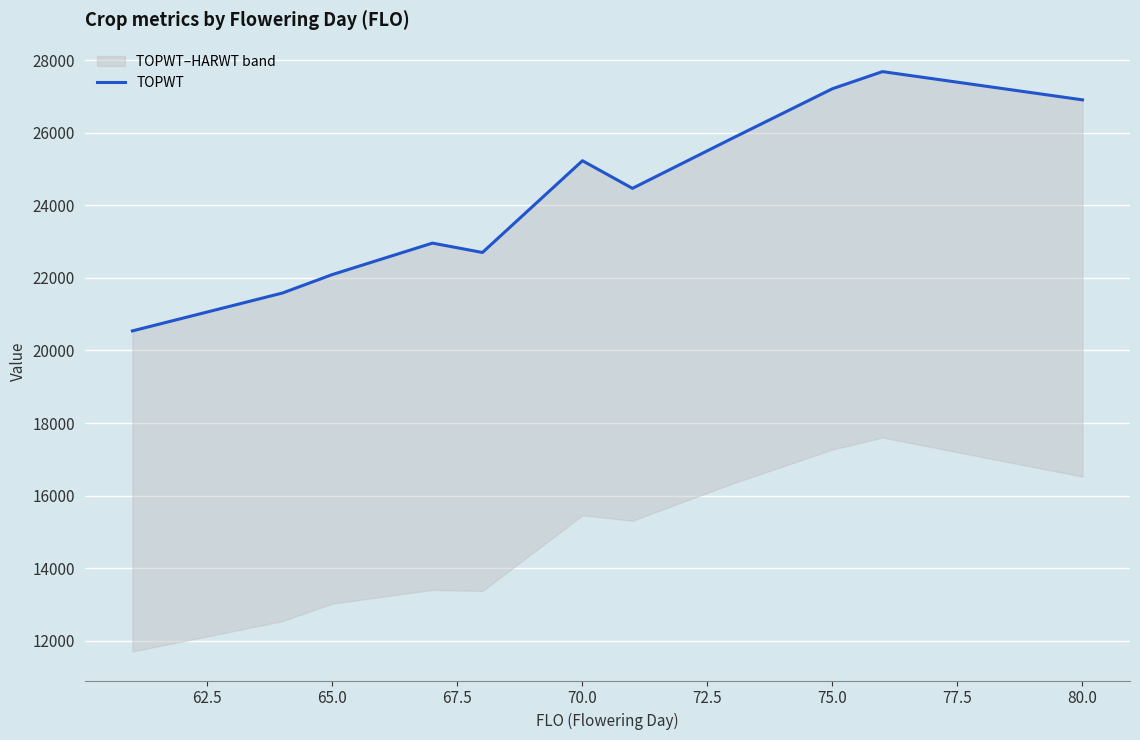

What is the average value?

24292.5